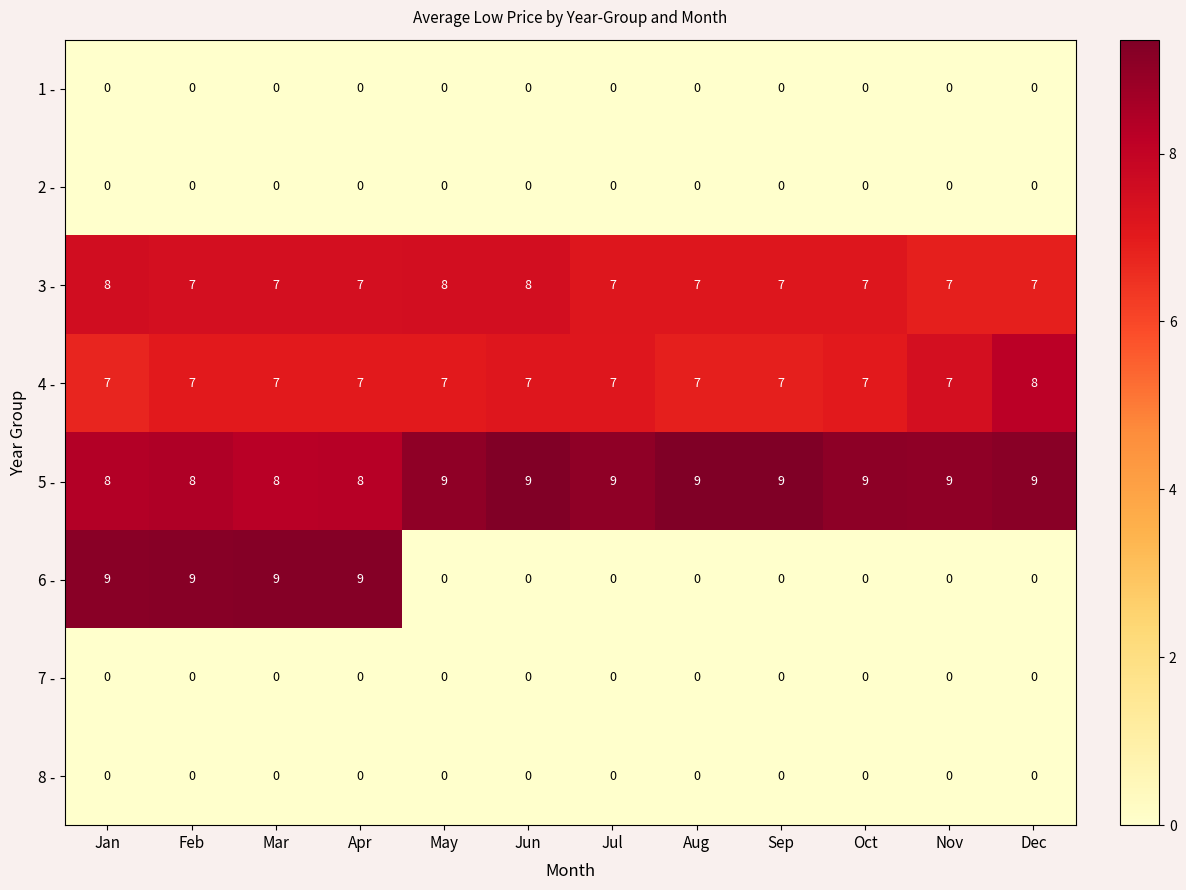

Between May and Nov, which series saw the biggest shift?

3 -